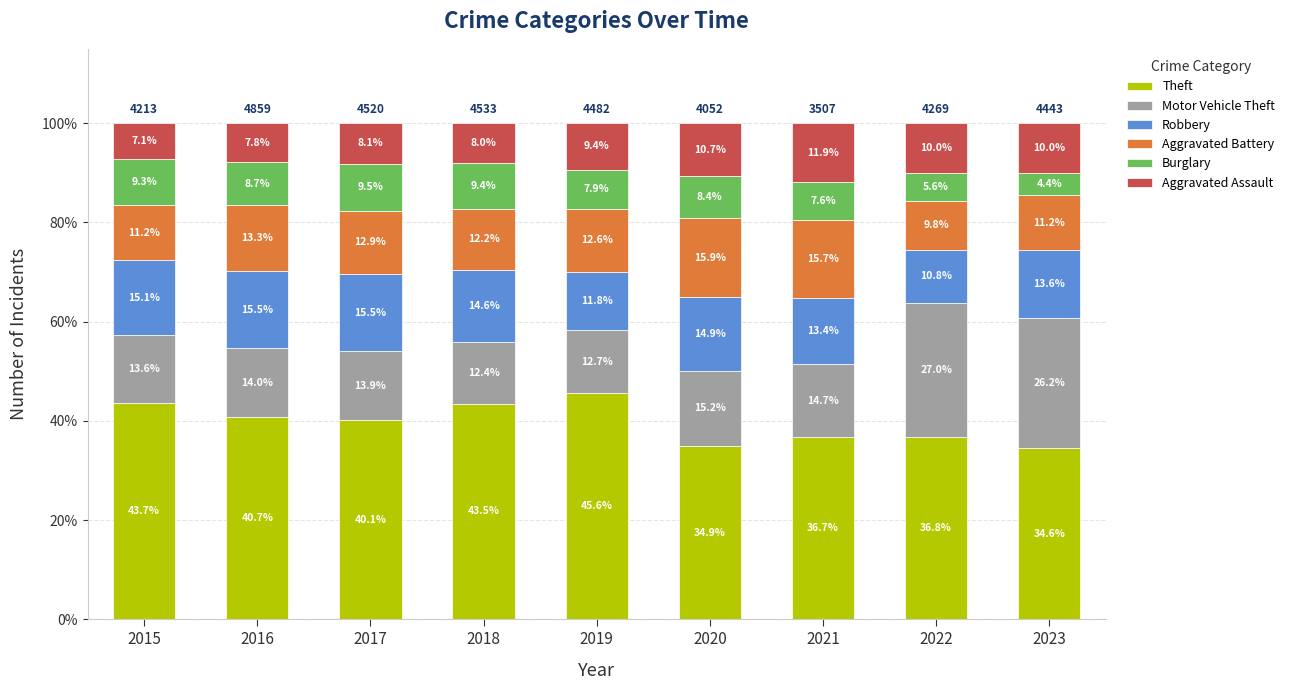

Are the bars horizontal?

No